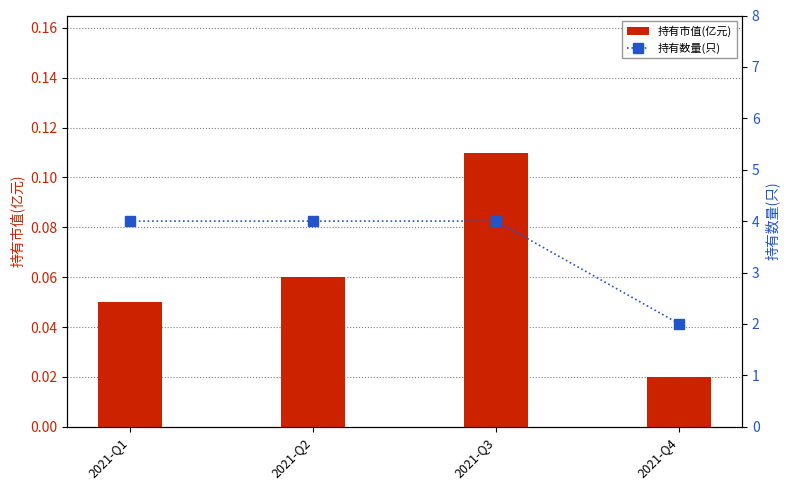

Which series has the largest total across all categories?

持有数量(只)